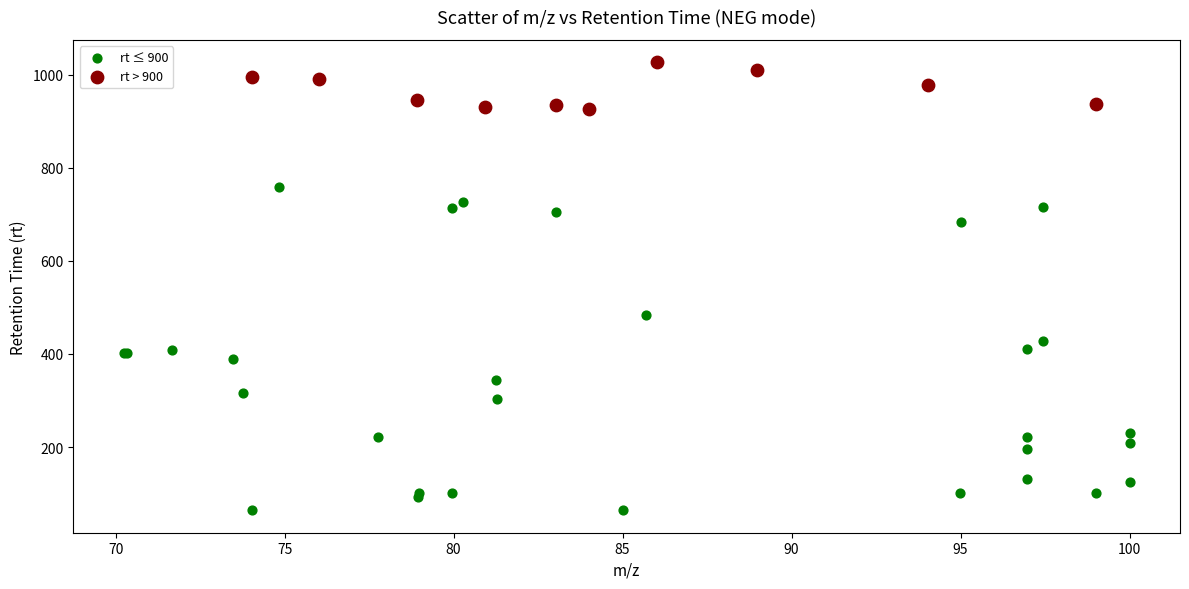

Which series reaches the maximum Y coordinate?

rt > 900